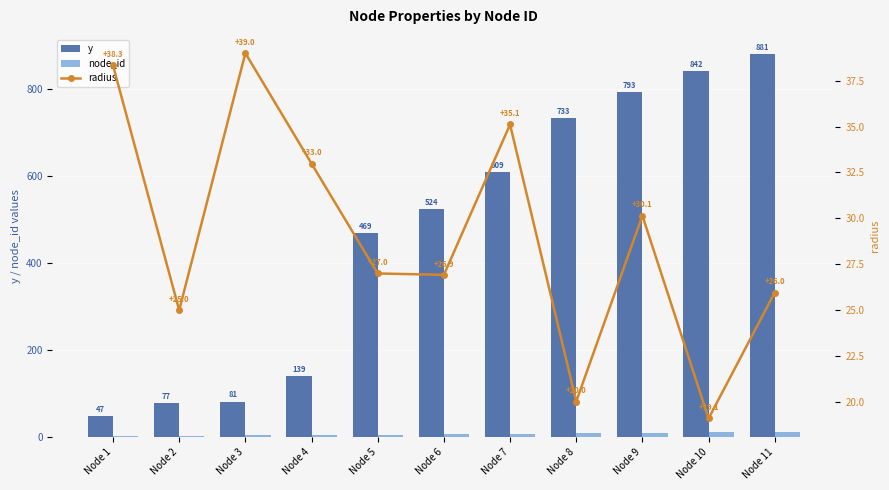

What is the minimum value for y?

47.0